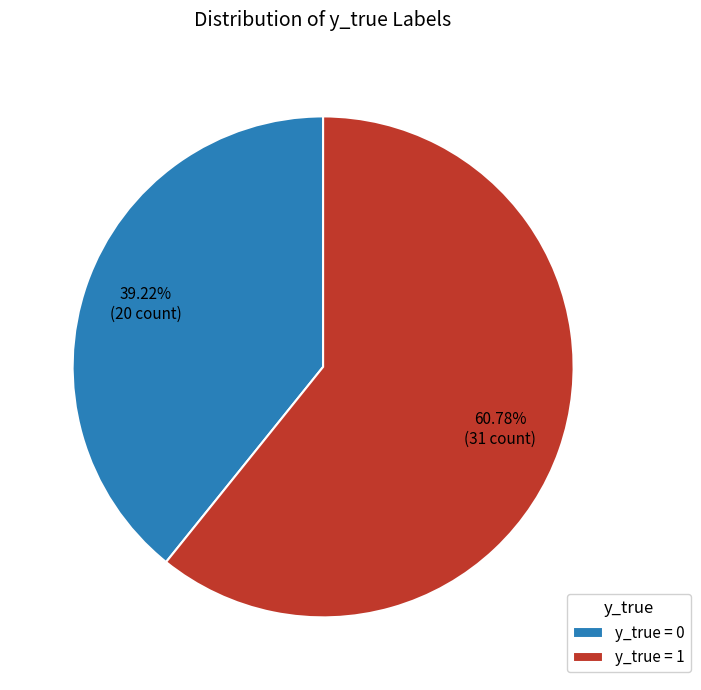

What is the smallest slice in the pie chart?

y_true = 0